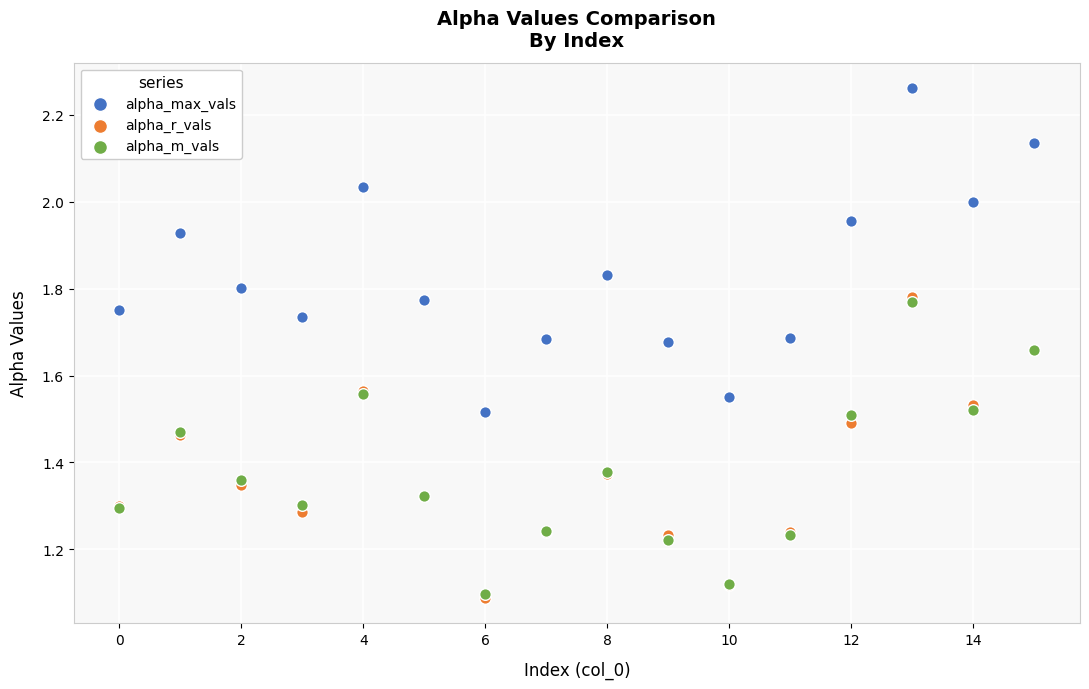

What are all the series names shown in the legend?

alpha_max_vals, alpha_r_vals, alpha_m_vals